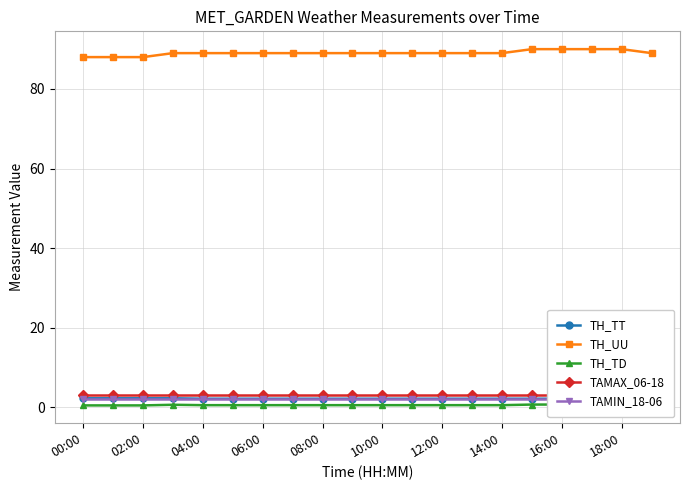

What is the maximum value for TH_UU?

90